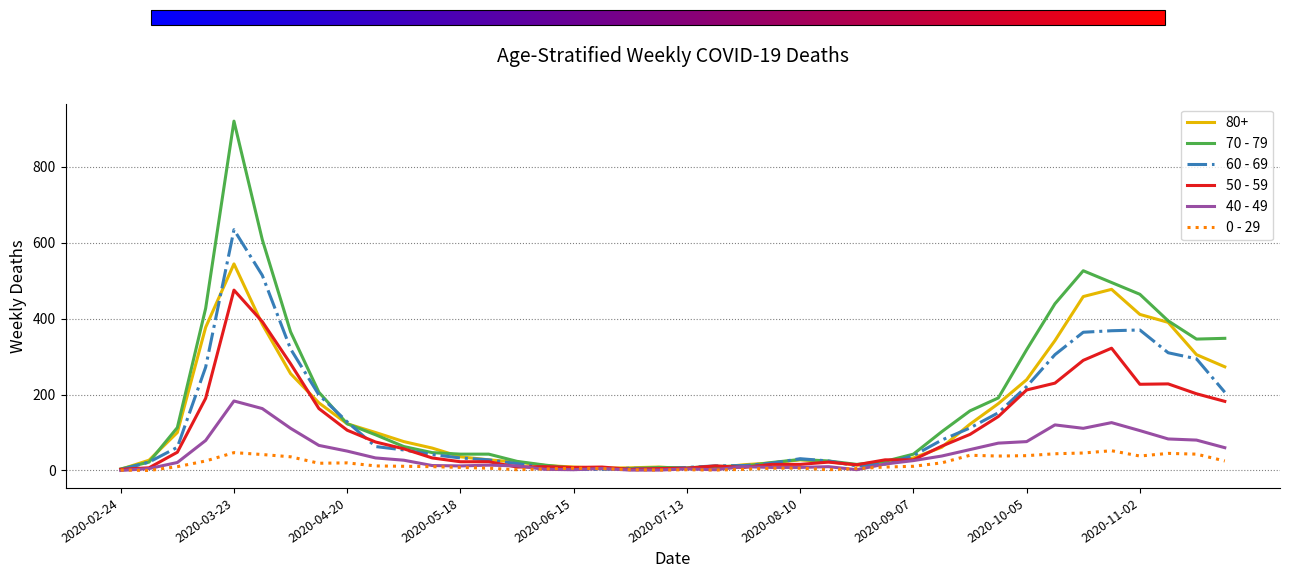

Does the chart display data point markers on the line(s)?

No